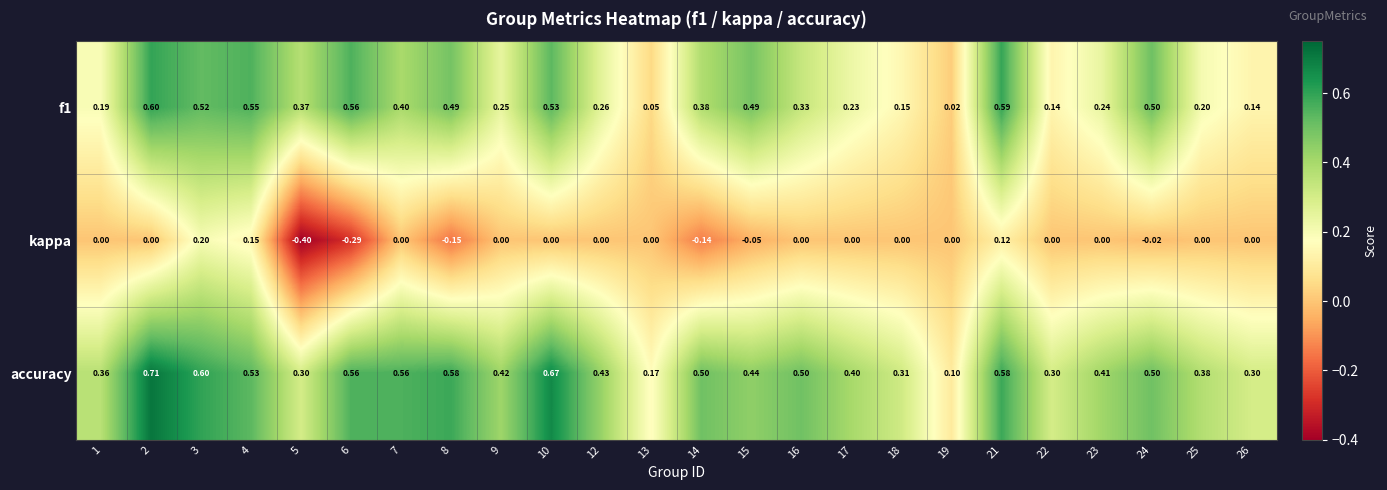

Which series has the widest spread of values?

accuracy